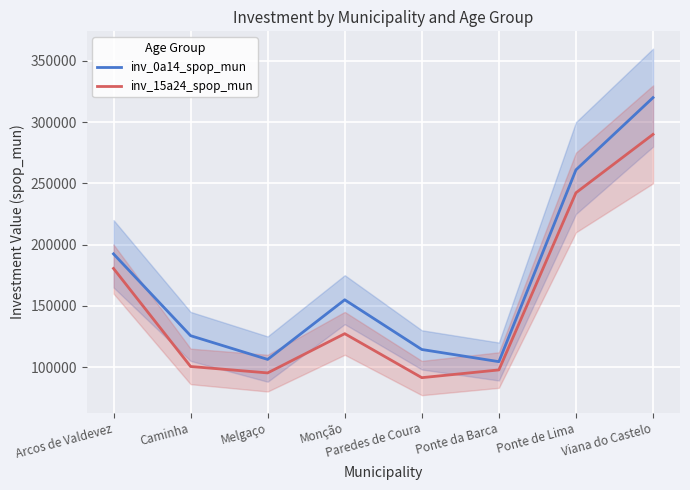

Where is inv_15a24_spop_mun nearest to the value 190651?

Arcos de Valdevez